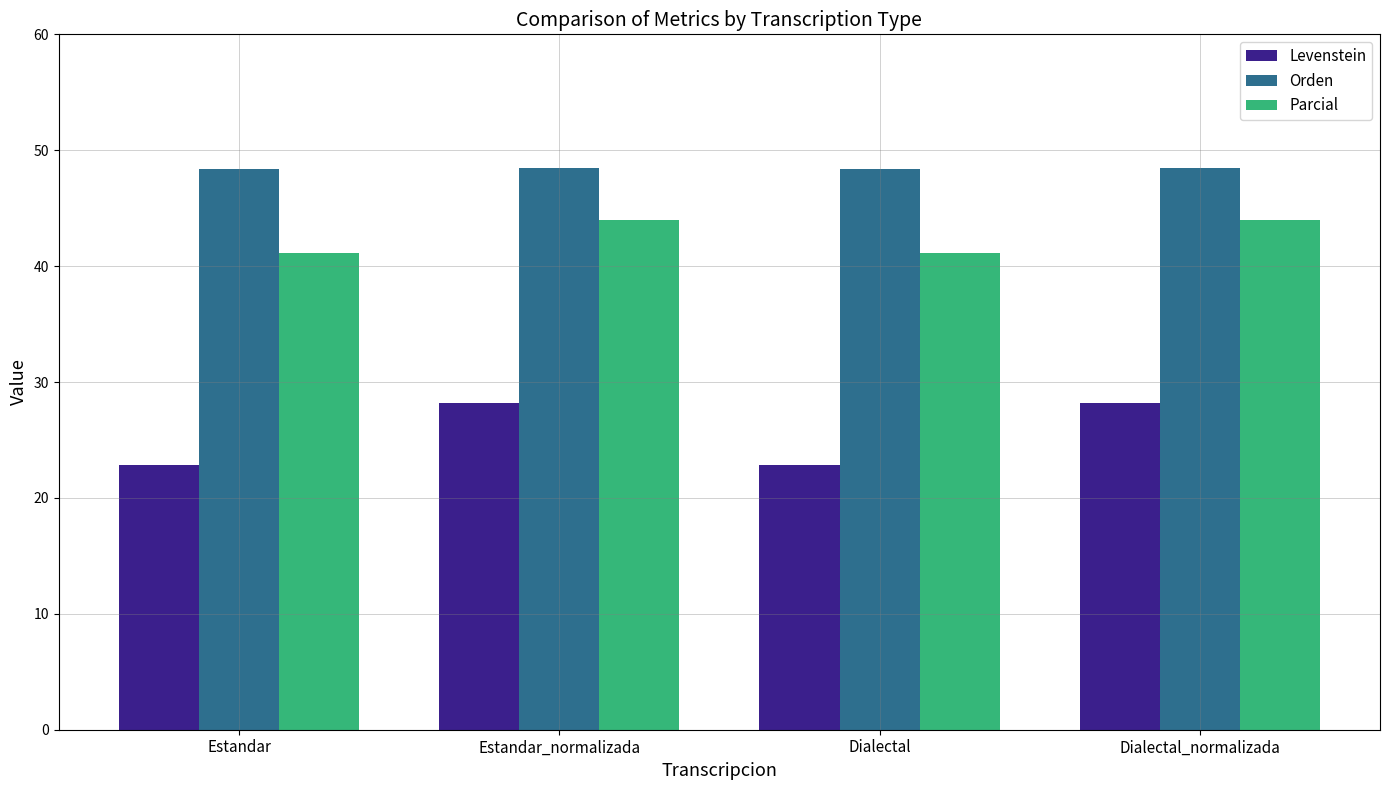

What position from the left is Dialectal?

3